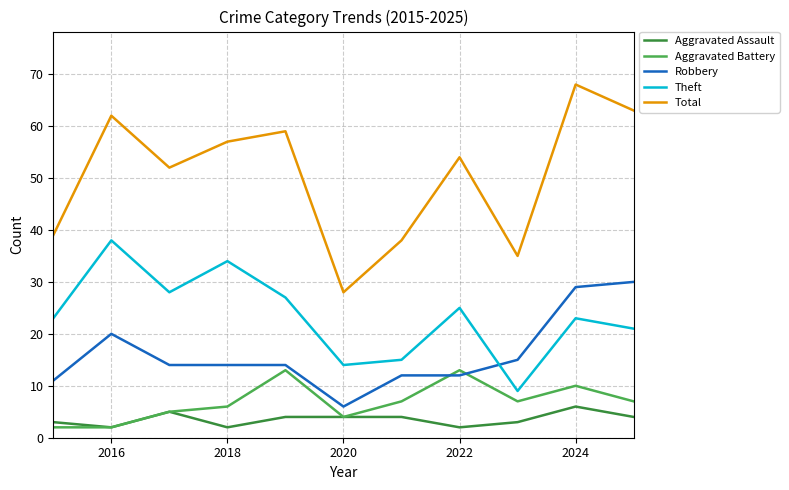

True or false: Theft and Aggravated Battery cross at least once.

False